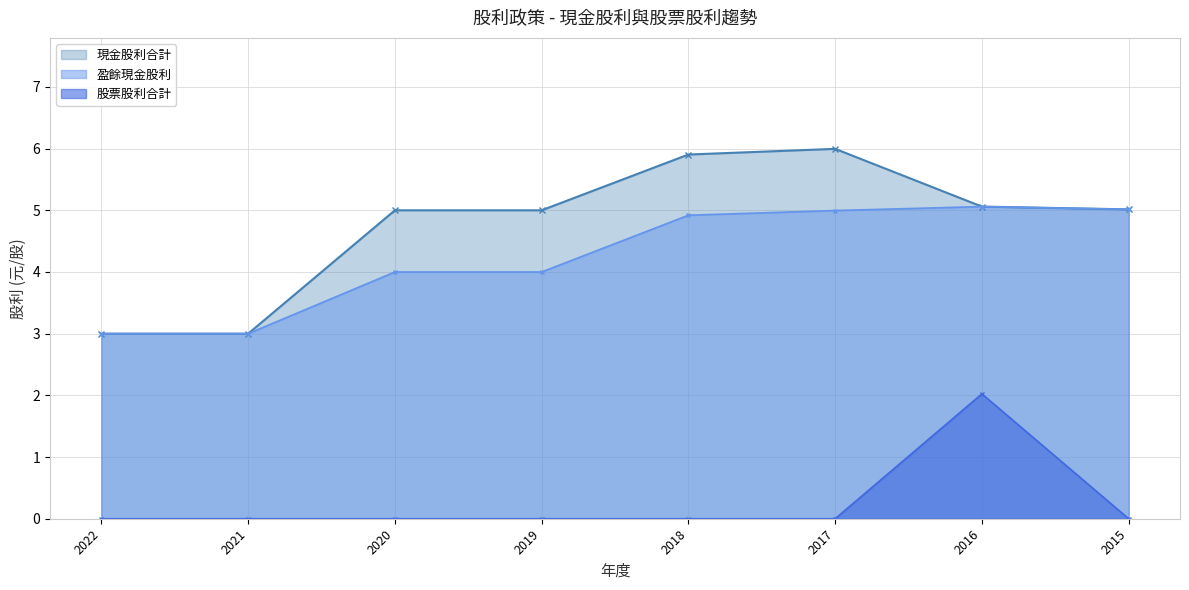

How many lines are shown in the chart?

3